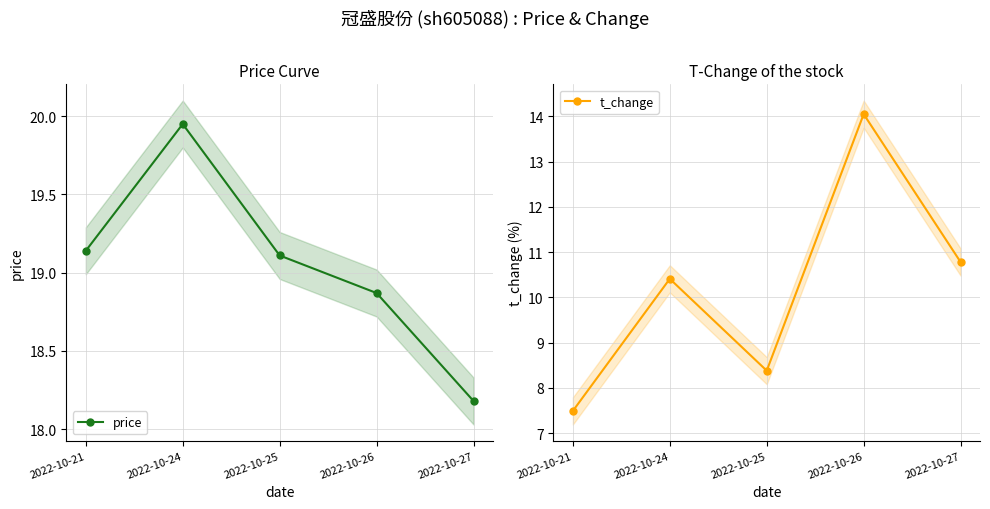

What is the lowest value of the price series?

18.2